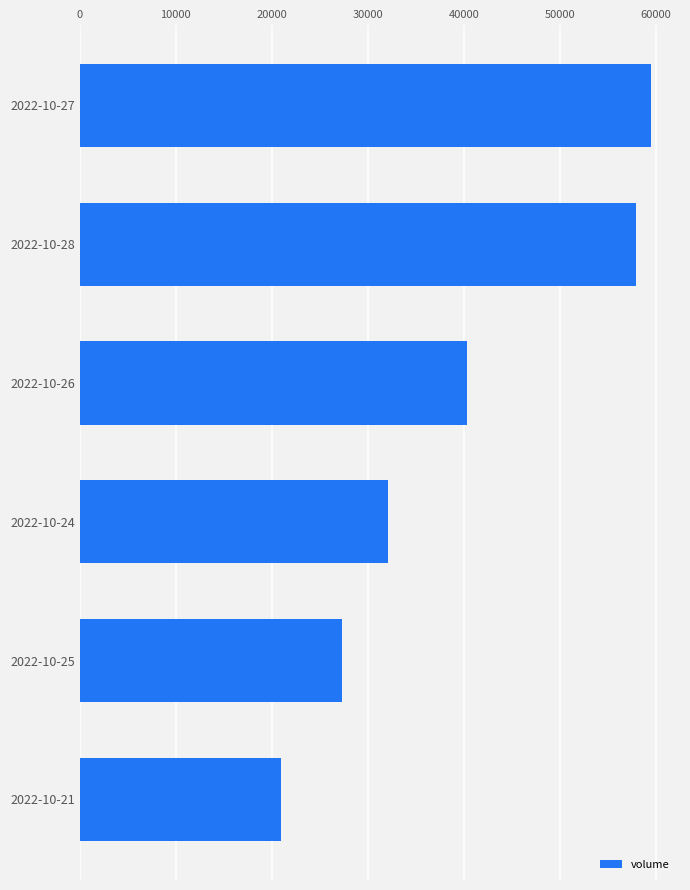

Where is the data nearest to the value 40249?

2022-10-26